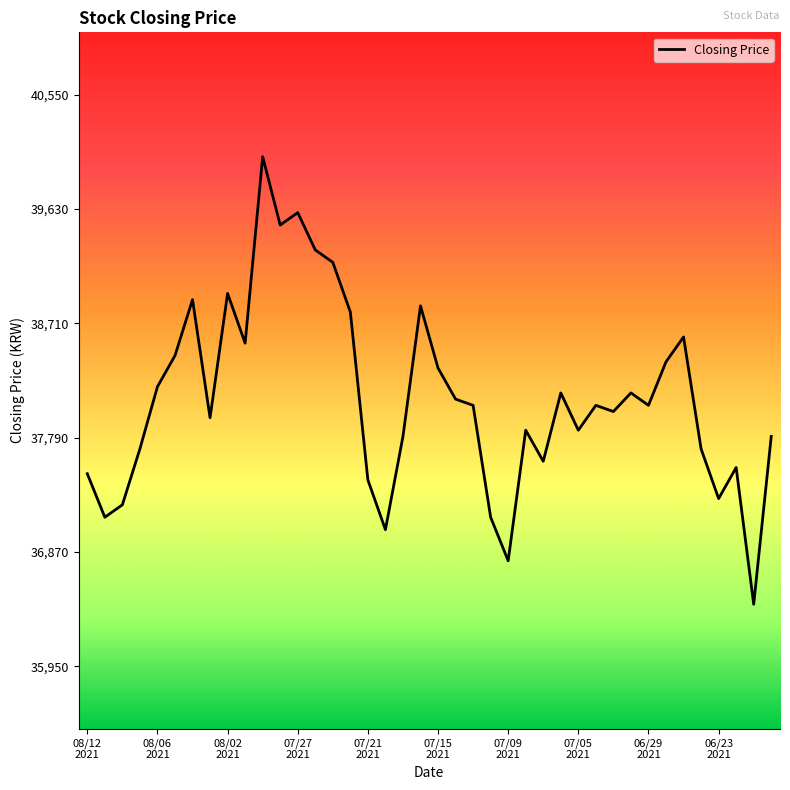

What is the maximum value shown in the chart?

40050